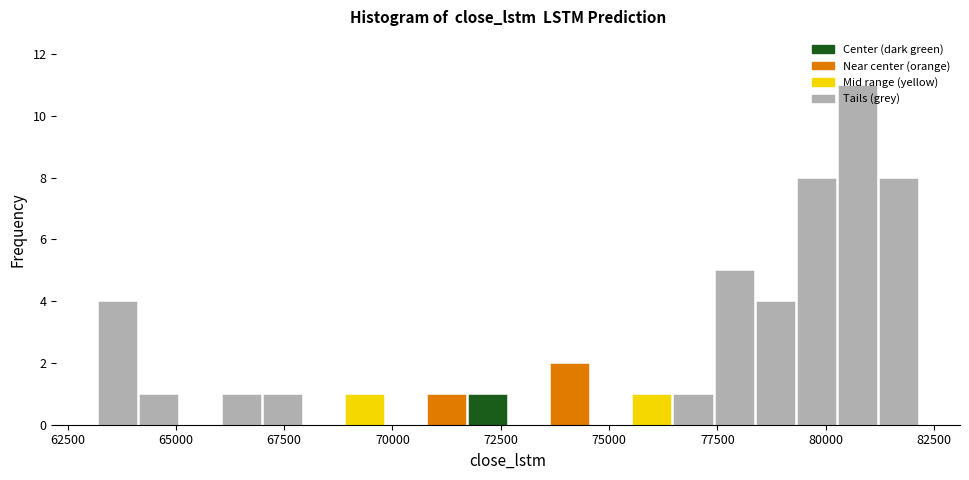

Around what value on the x-axis is the tallest bar? Give the approximate position of its centre, as read against the axis.

80500